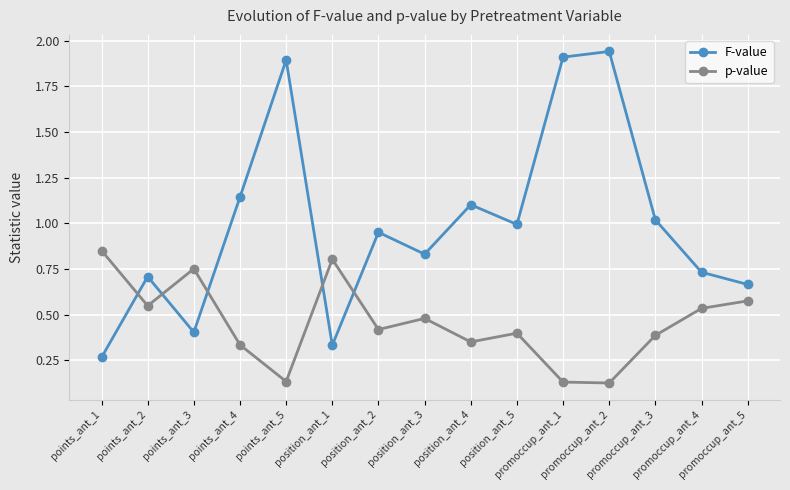

Which category has the lowest value in the F-value series?

points_ant_1